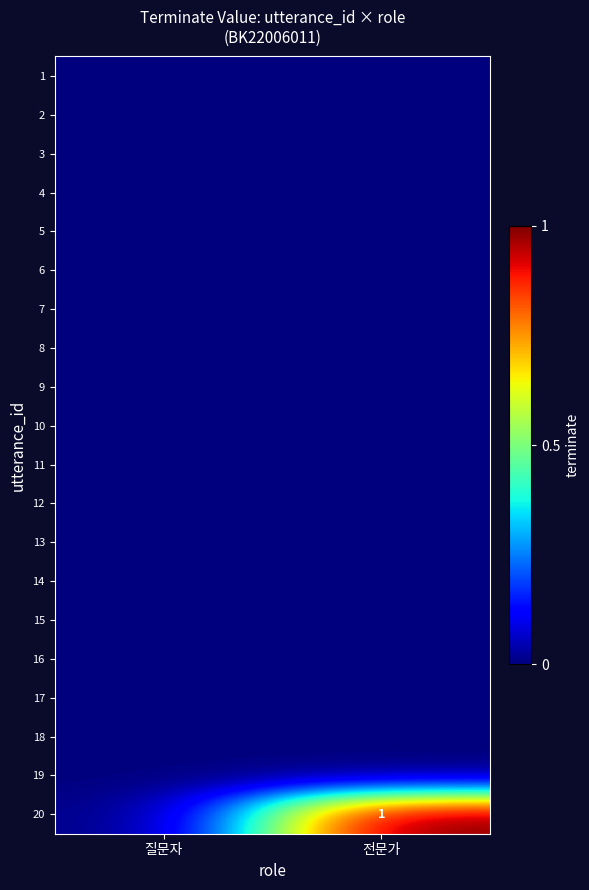

At how many categories does at least one series exceed 0?

1